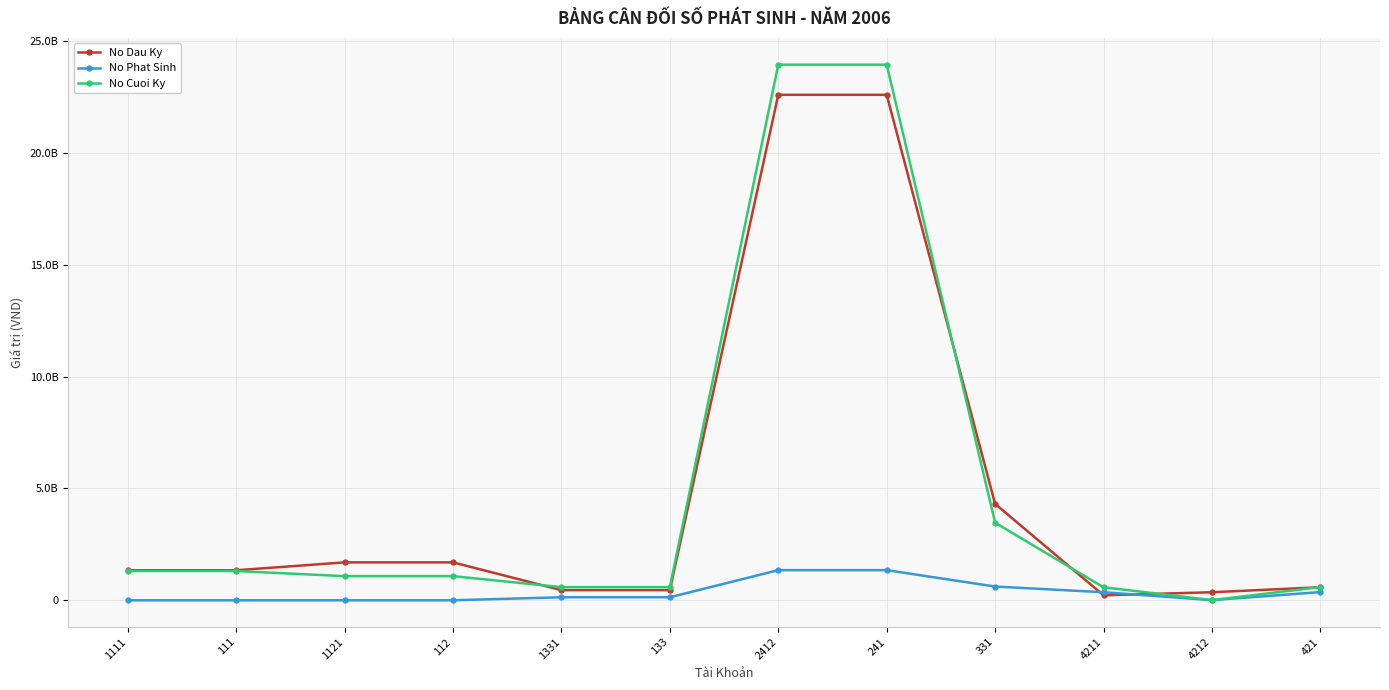

Does the chart have visible grid lines?

Yes